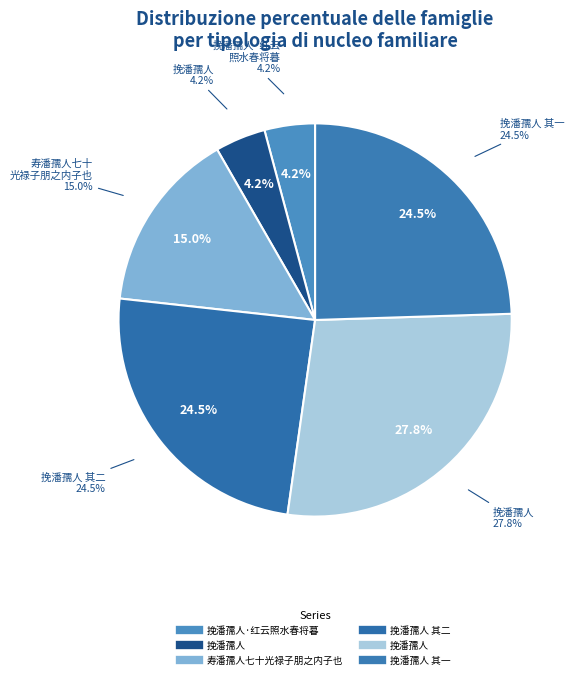

To the nearest percent, what is the average slice percentage?

17%